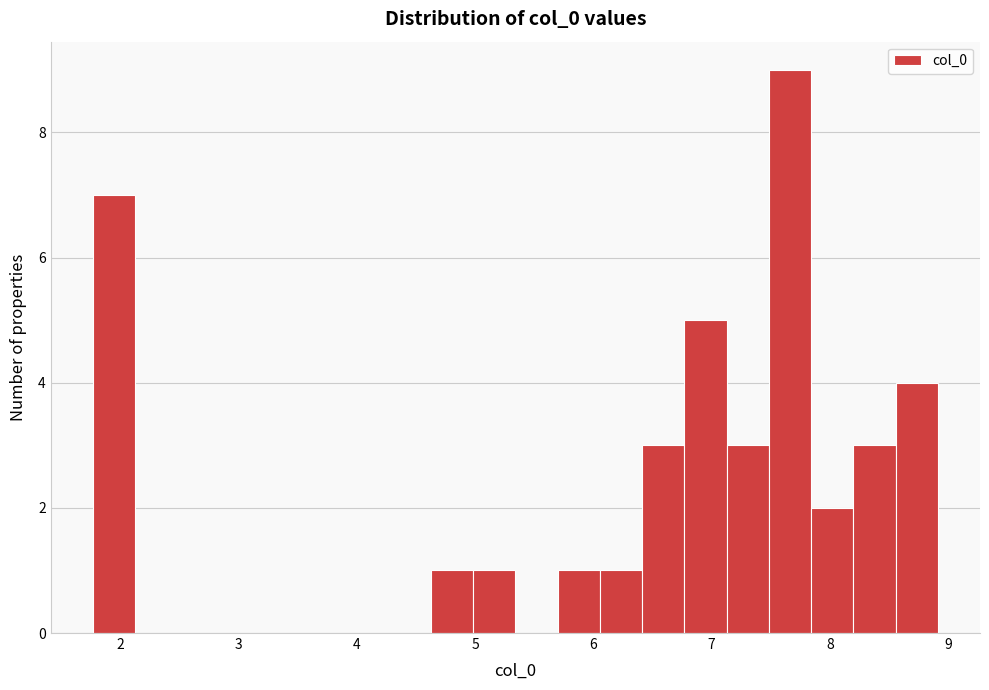

Around what value on the x-axis is the tallest bar? Give the approximate position of its centre, as read against the axis.

7.7